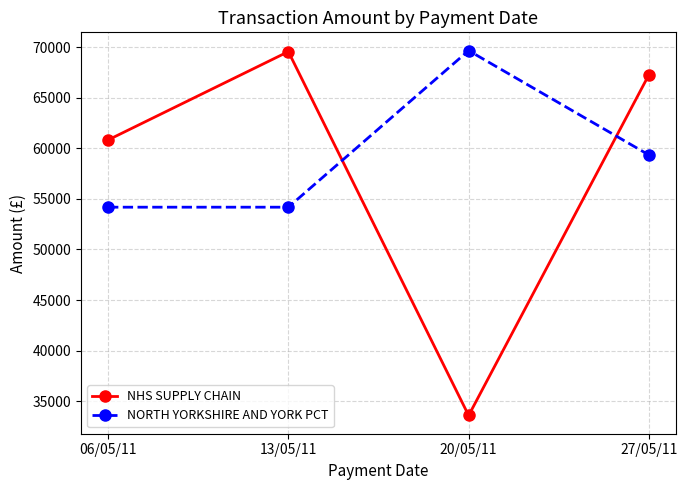

What is the total value across all series at 20/05/11?

103251.5